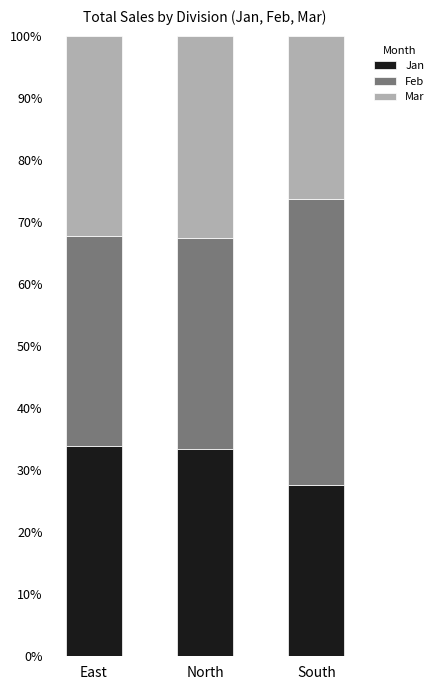

Read the Jan value at South.

27.6